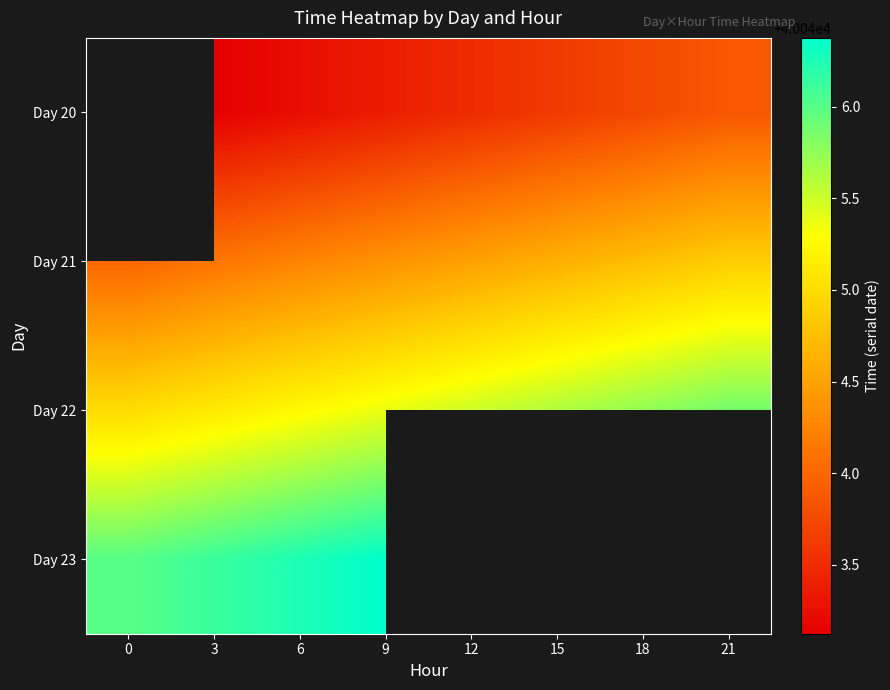

Is it true that Day 20 equals 40043.9 at 21?

True